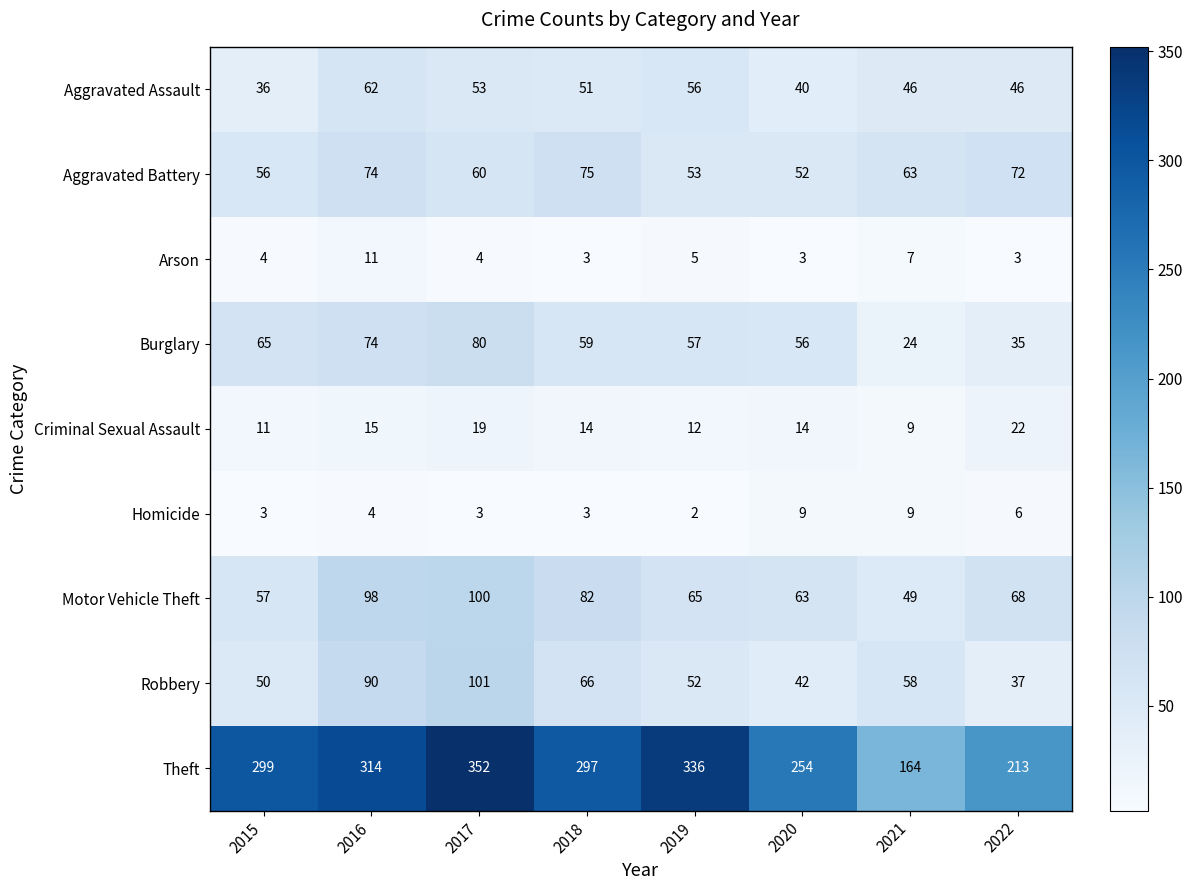

At how many categories does at least one series exceed 323?

2